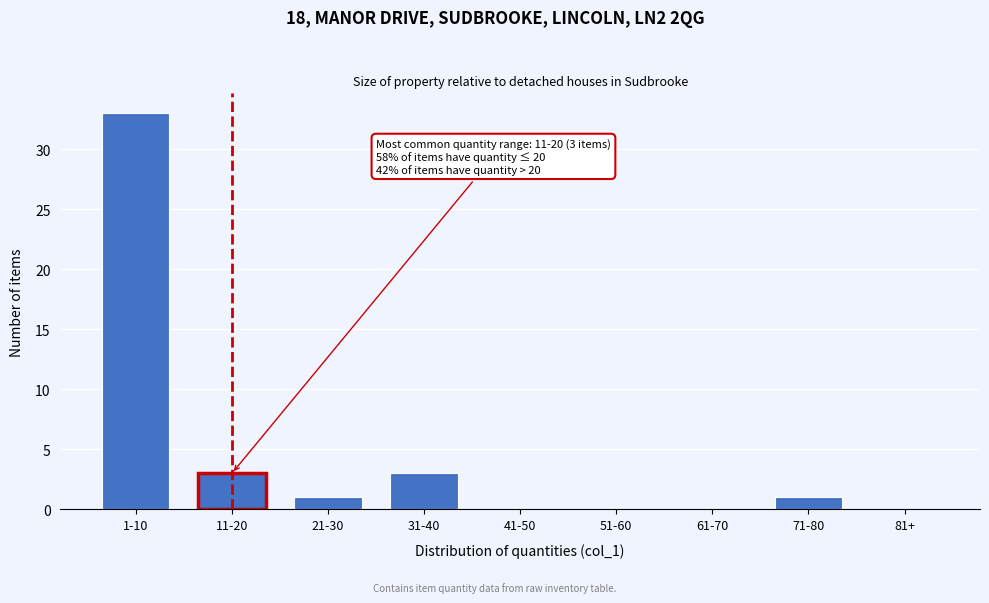

Reading left to right, what are all the values shown in this chart?

1-10=33	11-20=3	21-30=1	31-40=3	41-50=0	51-60=0	61-70=0	71-80=1	81+=0